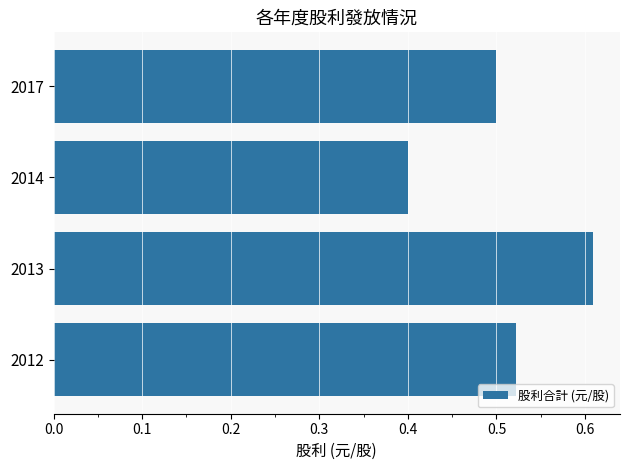

Where is the data nearest to the value 0?

2014